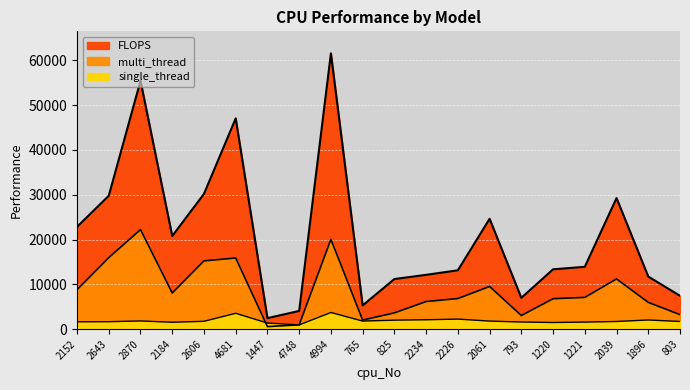

What is the difference between the highest and lowest values at 793?

5397